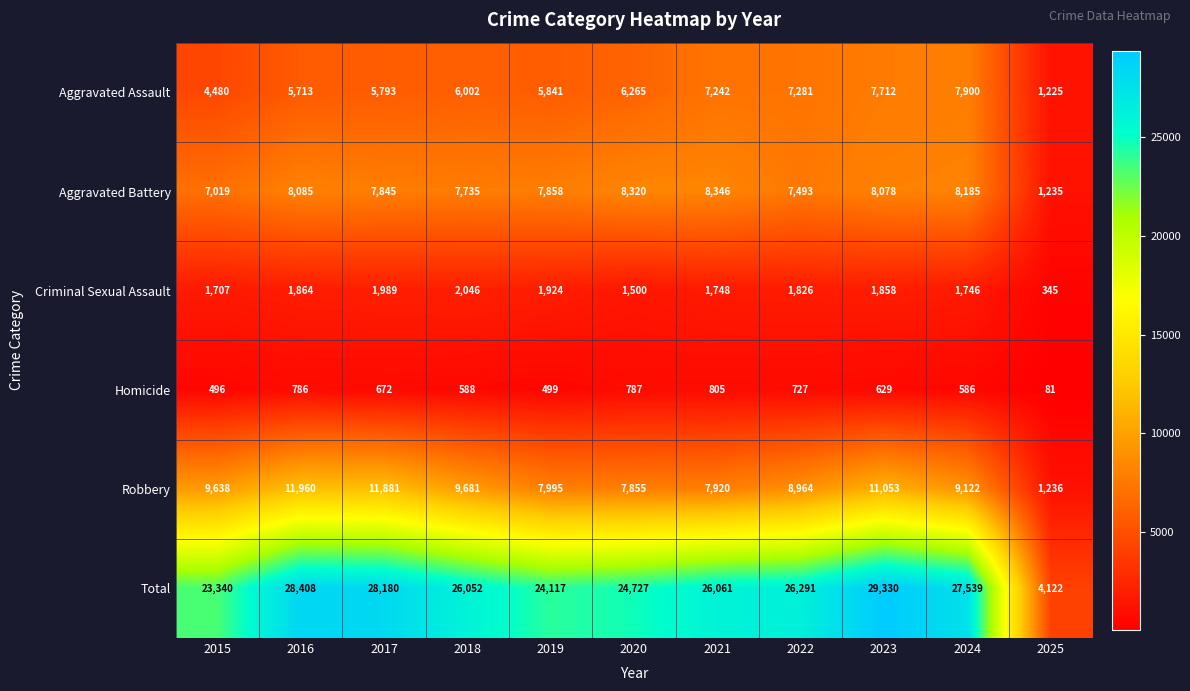

What is the sum of the Criminal Sexual Assault values at 2018 and 2019?

3970